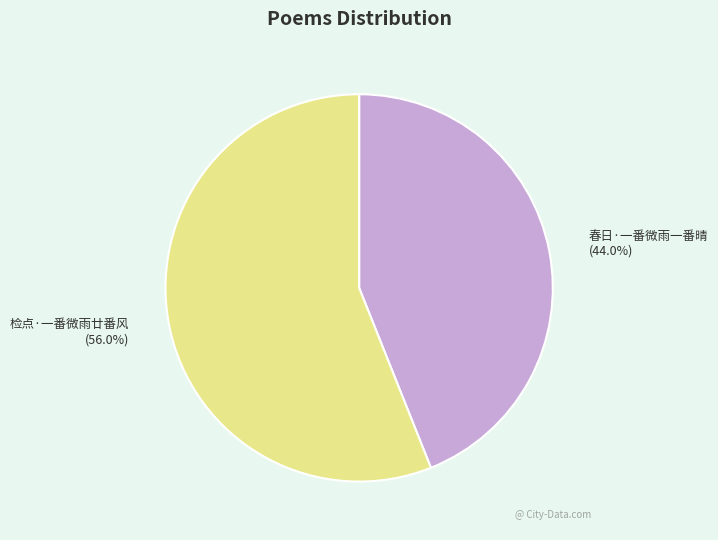

Is 检点·一番微雨廿番风 the majority of the pie?

Yes